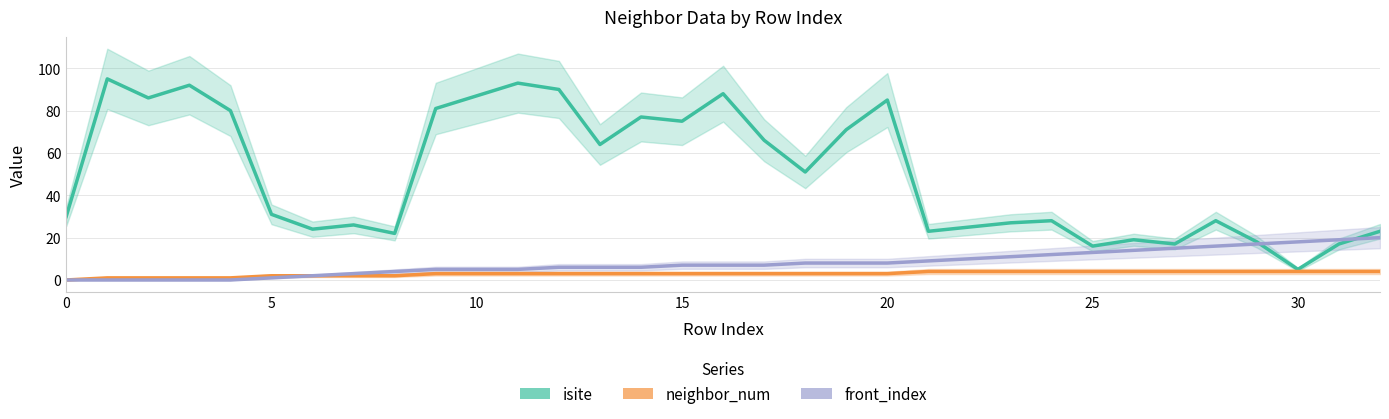

Which category has the highest value in the front_index series?

32